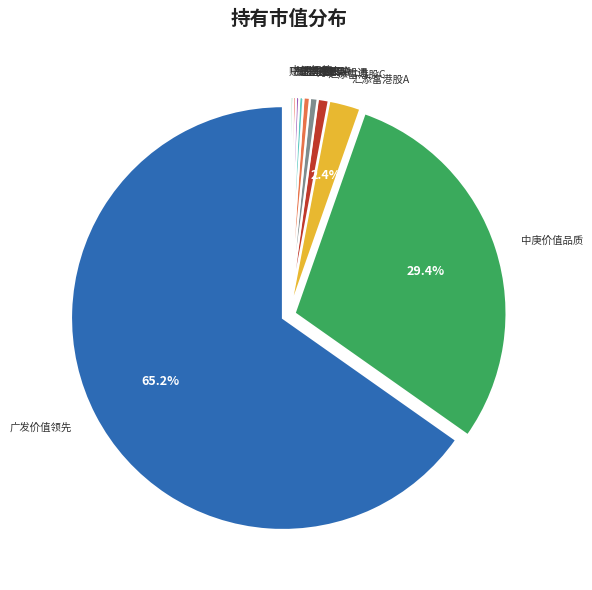

Count the number of slices in the pie.

12